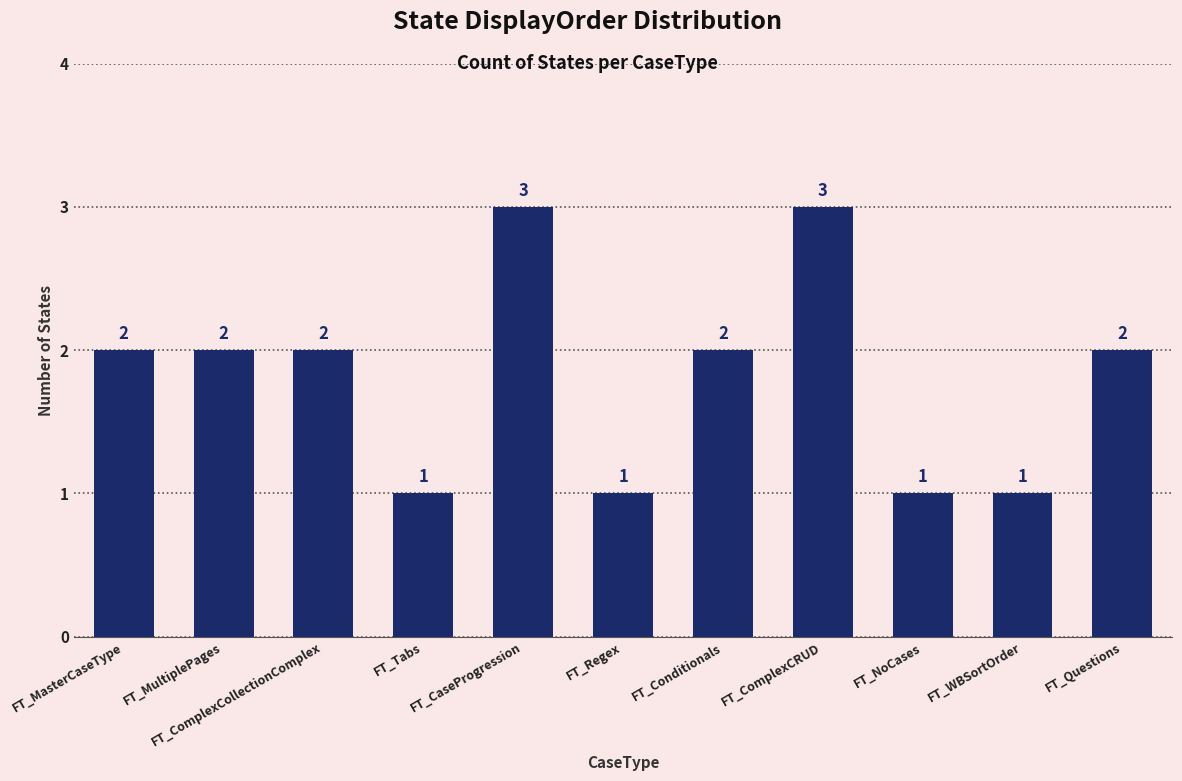

Count the values in the range 1 to 2.

9